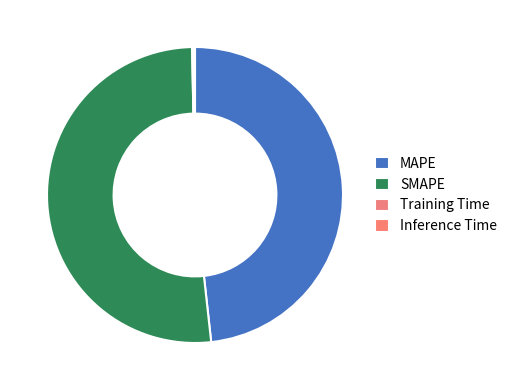

Which category has the biggest portion of the pie?

SMAPE